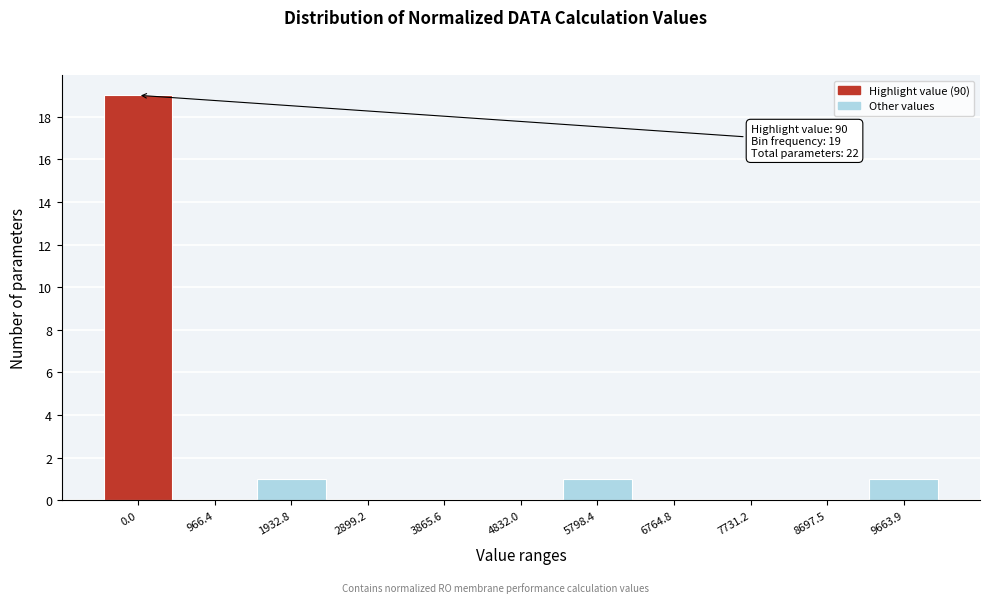

Reading right to left, what are all the values shown in this chart?

9663.9=1	8697.5=0	7731.2=0	6764.8=0	5798.4=1	4832.0=0	3865.6=0	2899.2=0	1932.8=1	966.4=0	0.0=19